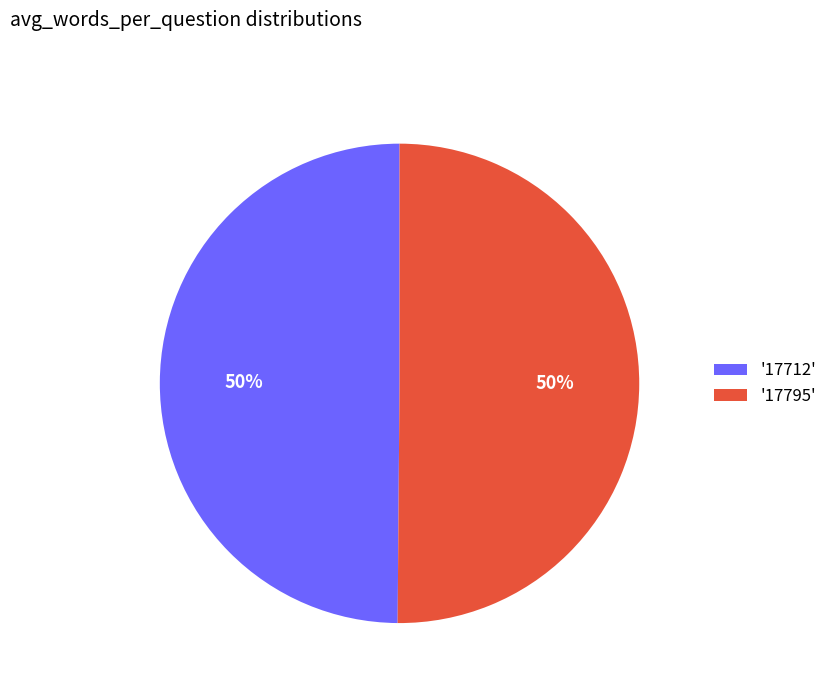

Combined, do '17712' and '17795' account for over 50%?

Yes